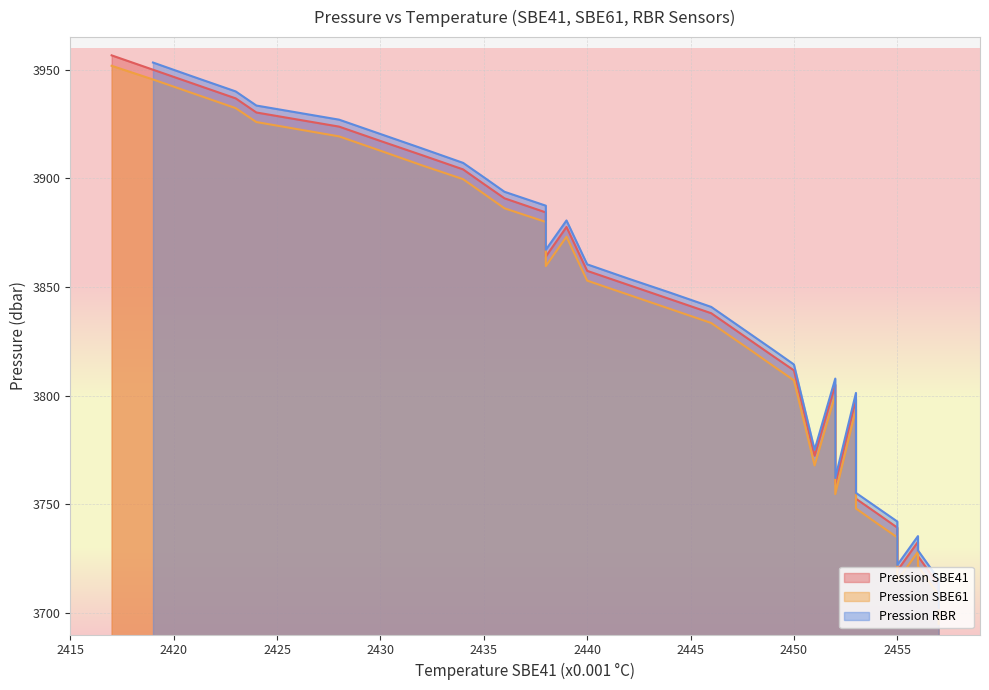

How many interior local peaks does the Pression SBE61 series have?

4